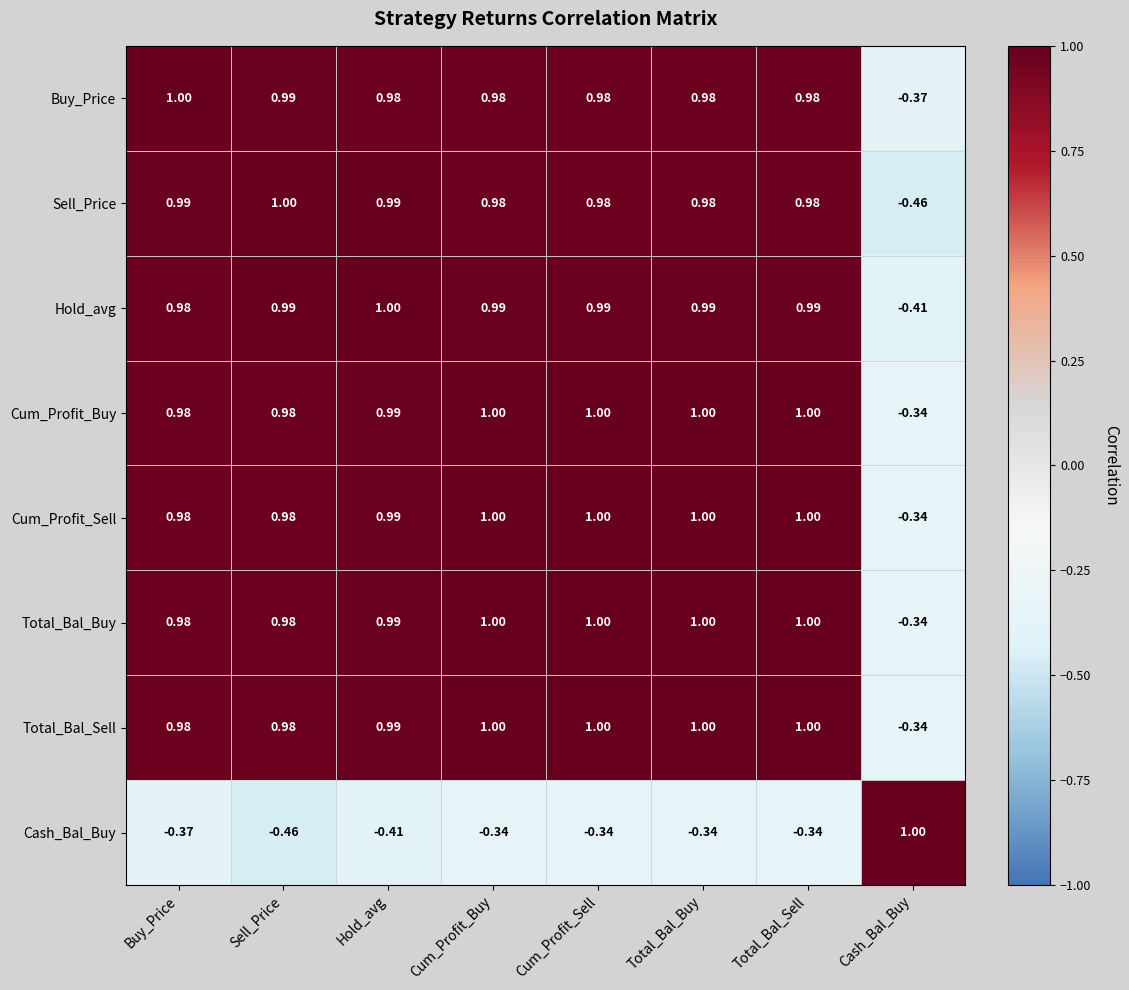

At which label is Buy_Price closest to 0?

Cash_Bal_Buy